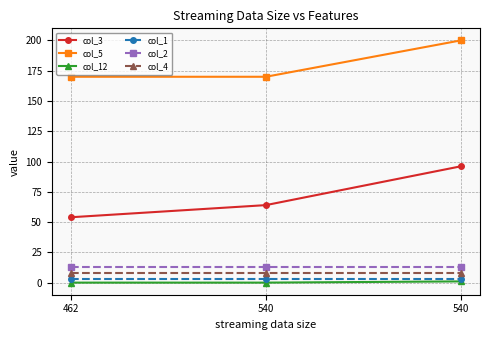

What is the lowest value of the col_2 series?

13